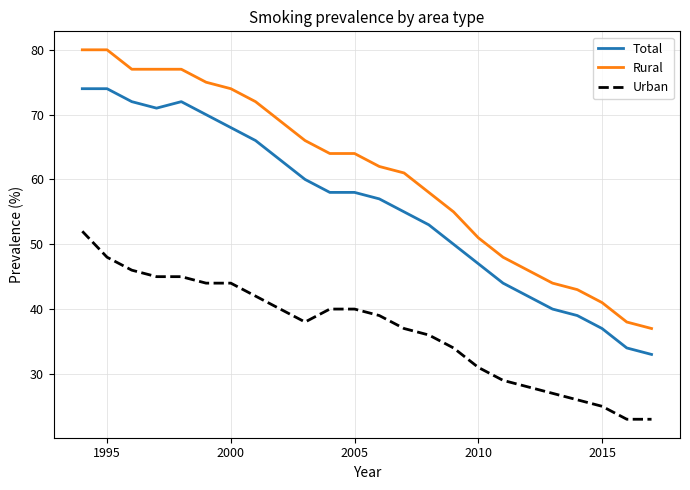

What are all the series names shown in the legend?

Total, Rural, Urban